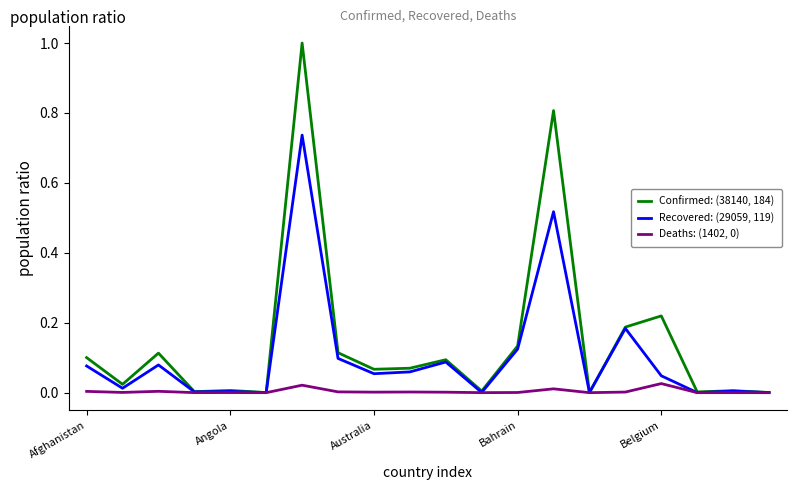

Which series has the largest range (max minus min)?

Confirmed: (38140, 184)